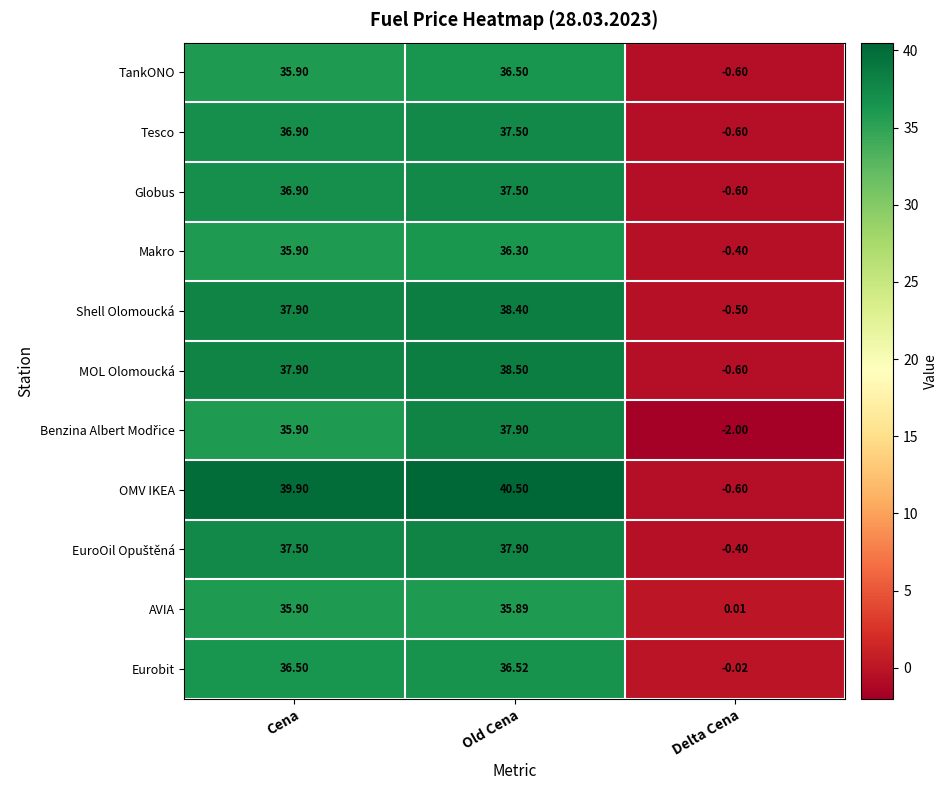

What is the smallest value displayed?

-2.0